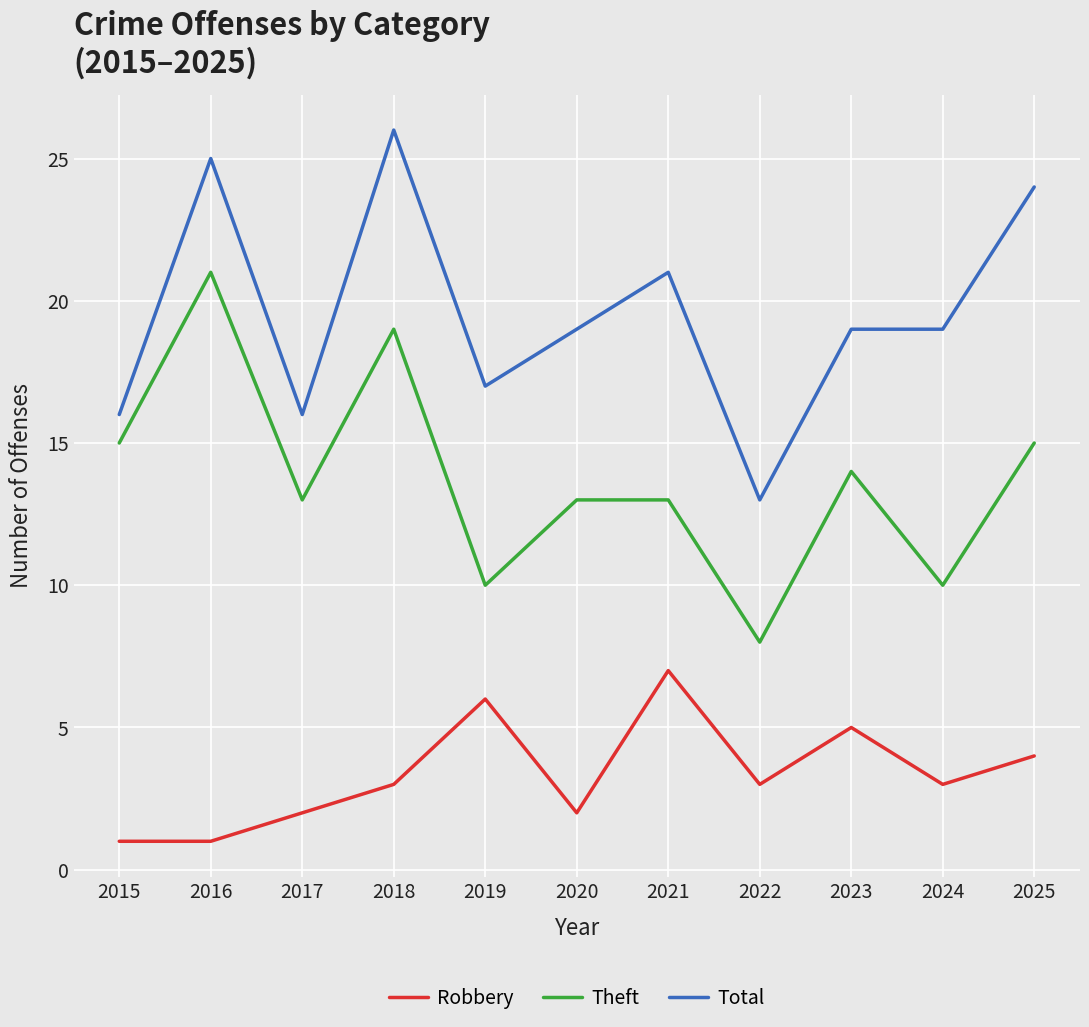

What is the spread (max minus min) of values at 2018?

23